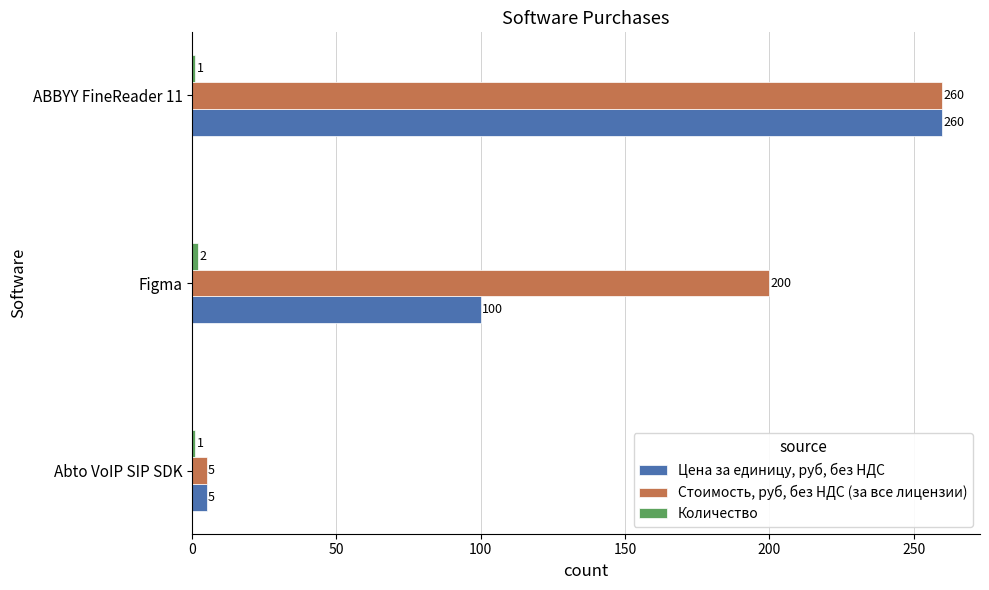

List the labels in order of Стоимость, руб, без НДС (за все лицензии) value, largest first.

ABBYY FineReader 11, Figma, Abto VoIP SIP SDK